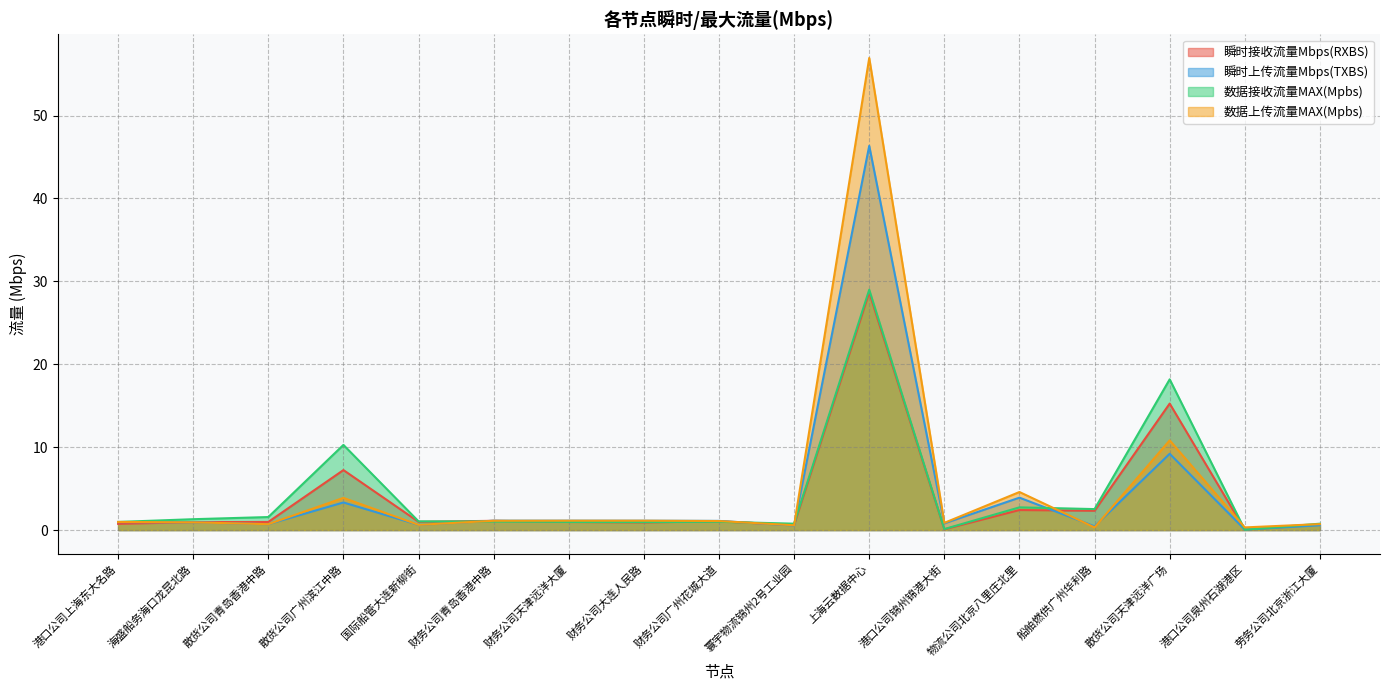

The value of 数据上传流量MAX(Mpbs) at 财务公司天津远洋大厦 is 1.1. True or false?

True